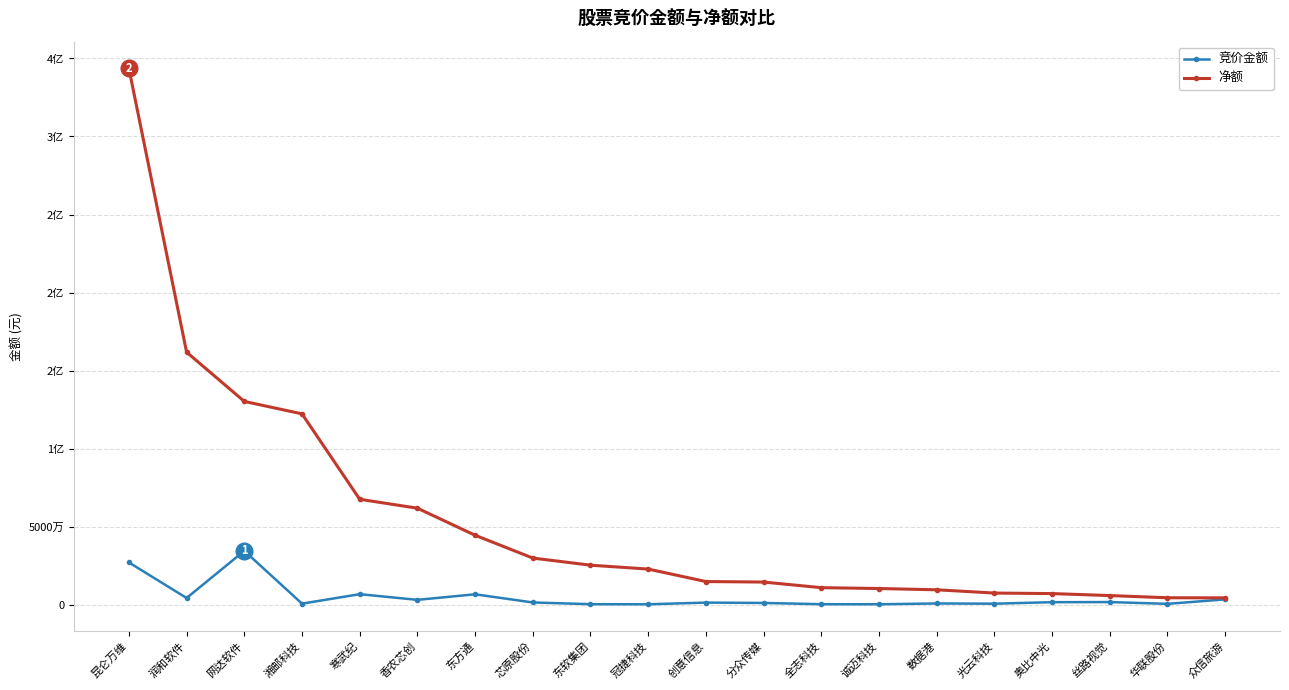

What is the sum of the 竞价金额 values at 网达软件 and 湘邮科技?

35140203